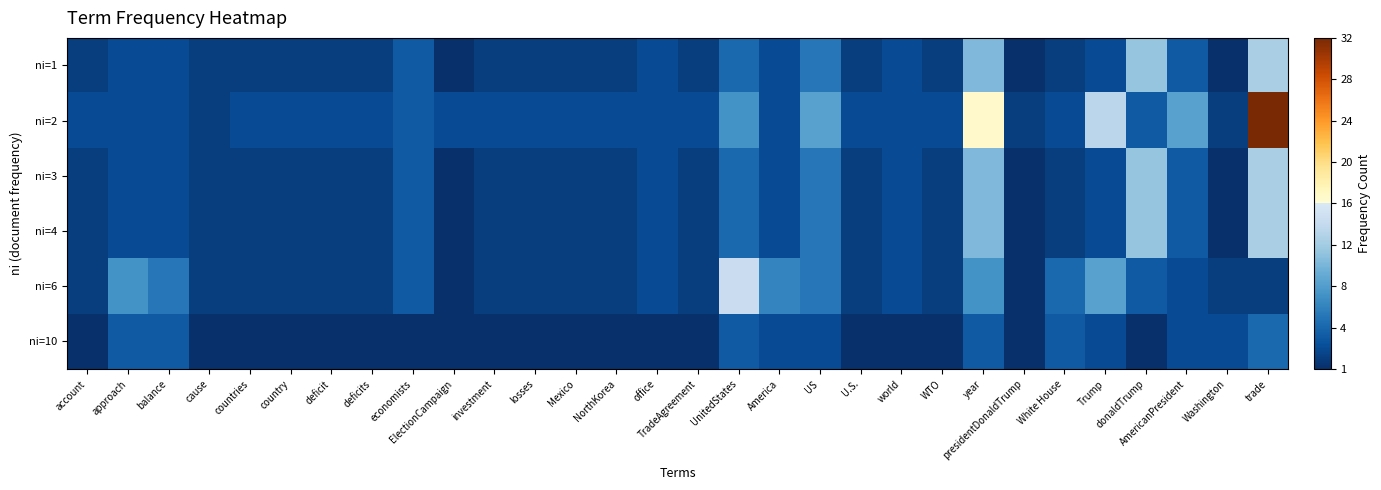

What is the difference between the highest and lowest values at year?

13